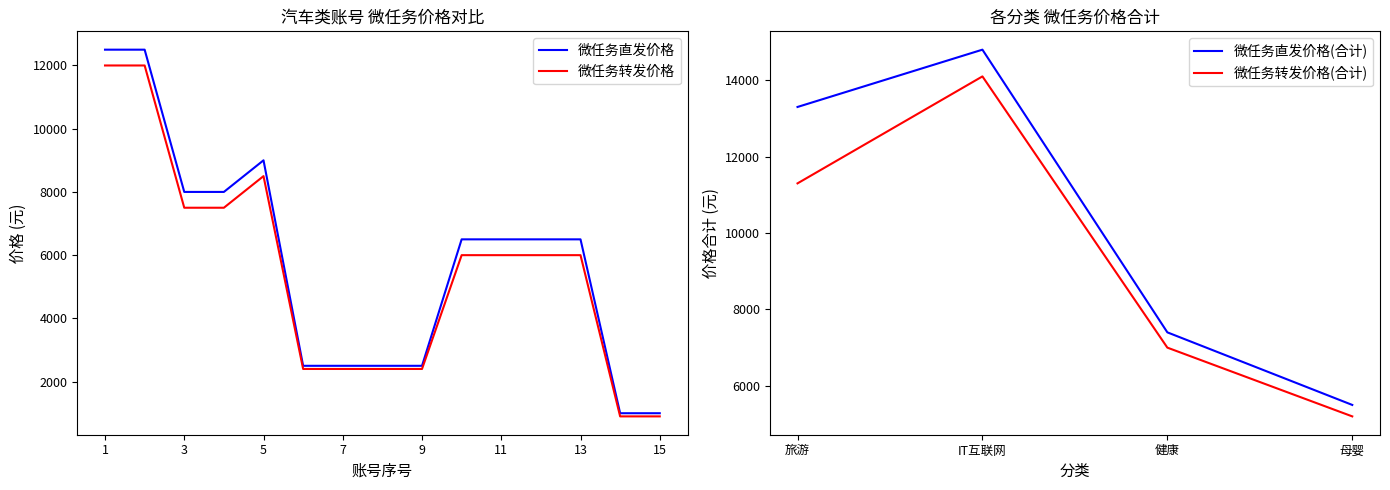

The value of 微任务直发价格 at 名博汽车 is 8480. True or false?

False